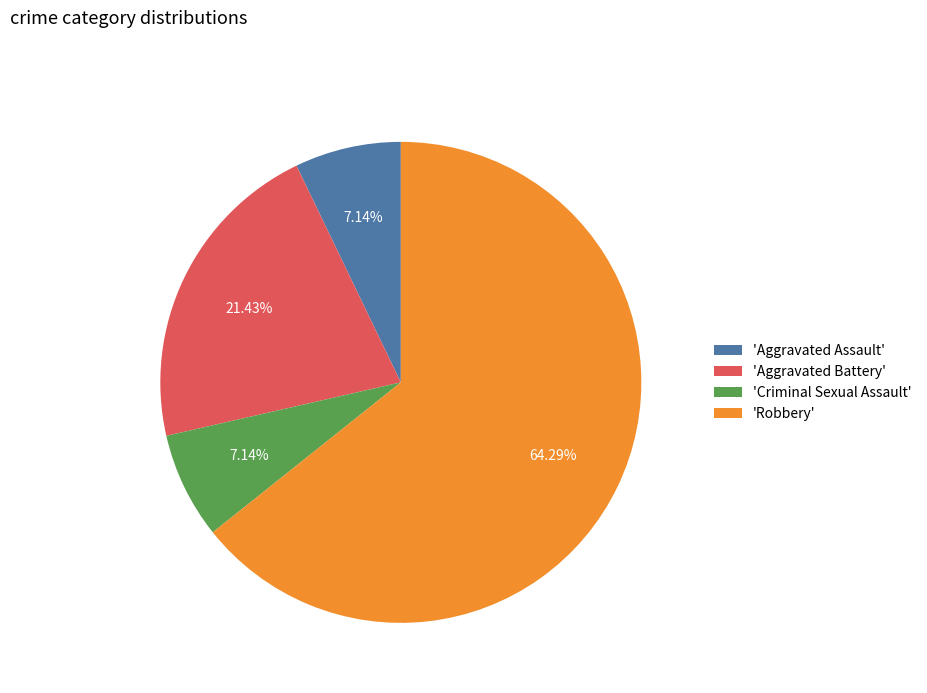

Combined, do 'Aggravated Assault' and 'Aggravated Battery' account for over 50%?

No